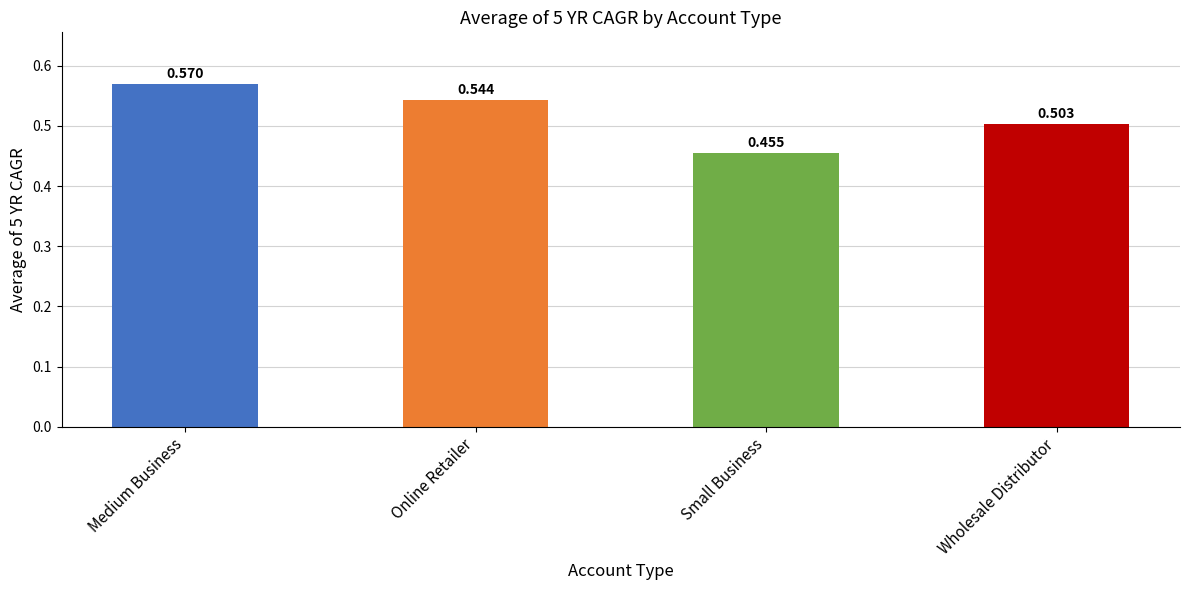

List the labels in order of value, largest first.

Medium Business, Online Retailer, Wholesale Distributor, Small Business